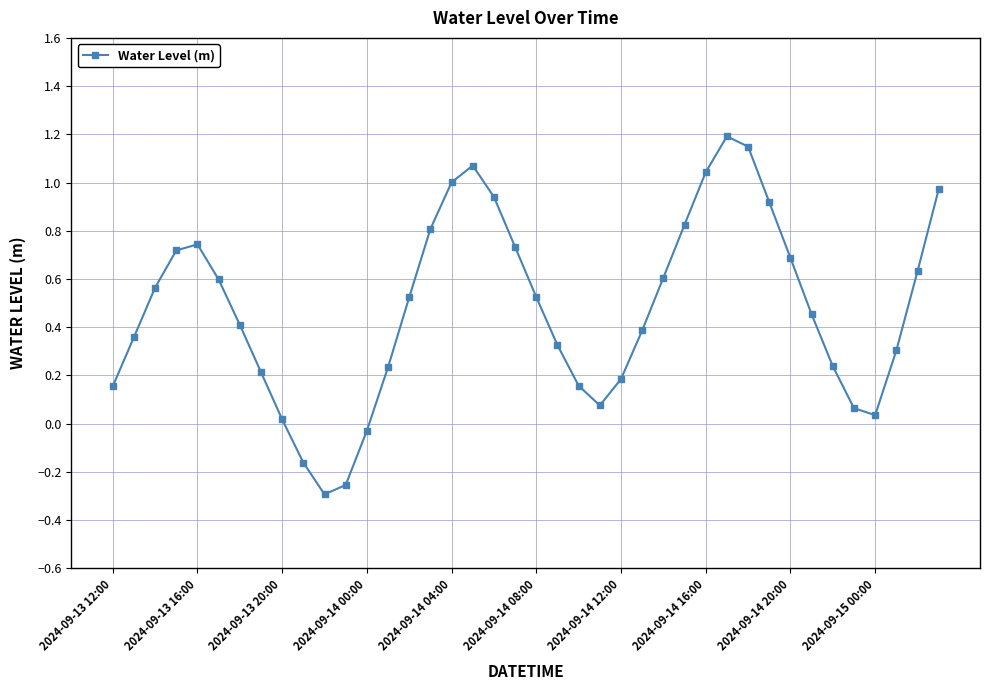

True or false: the data has more than 1 interior local peaks.

True